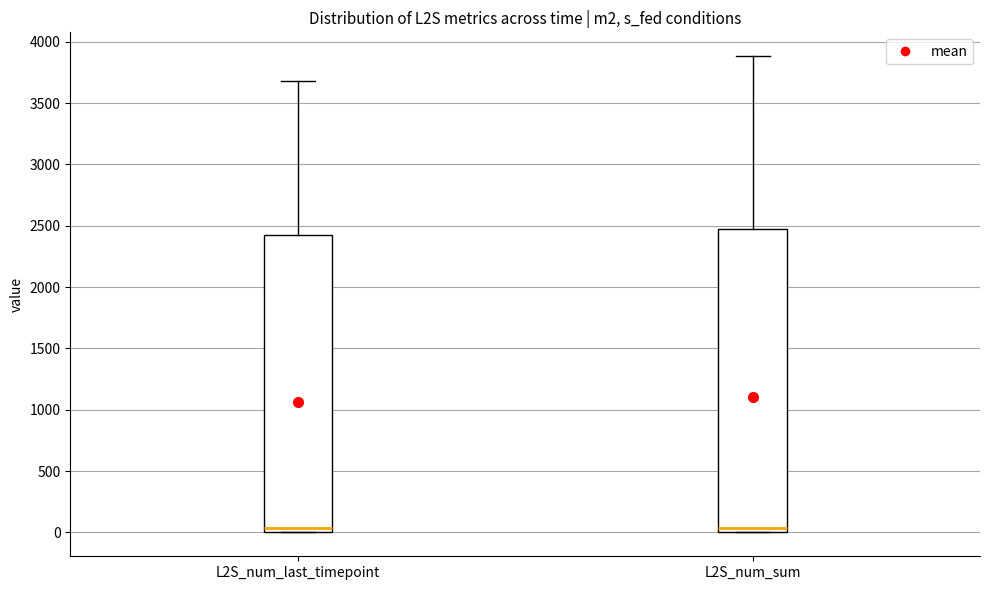

Reading left to right, read every box against the y-axis: the position of its median line, the range the box covers, and the ends of its whiskers. The values are not printed on the chart, so give them approximately, as read against the axis.

L2S_num_last_timepoint: median 50, box 0 to 2400, whiskers 0 to 3700
L2S_num_sum: median 50, box 0 to 2450, whiskers 0 to 3900